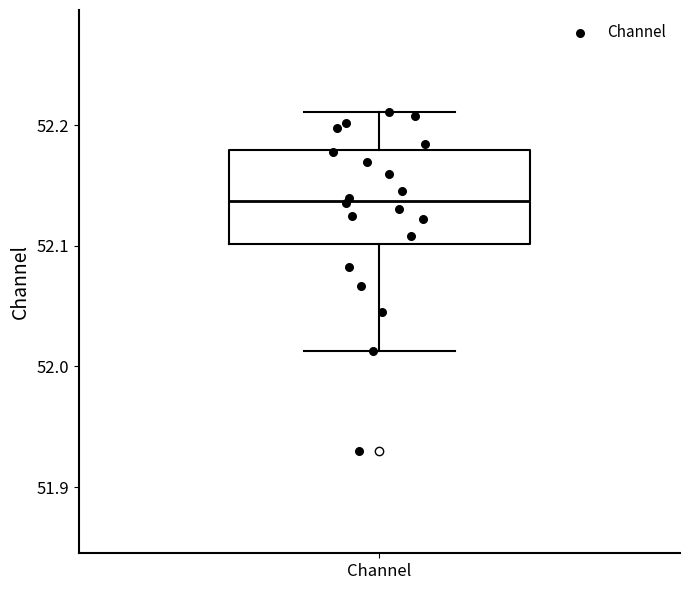

Read this box plot against the y-axis: the position of the median line, the range covered by the box, and the ends of both whiskers. The values are not printed on the chart, so give them approximately, as read against the axis.

median 52.14, box 52.10 to 52.18, whiskers 52.01 to 52.21